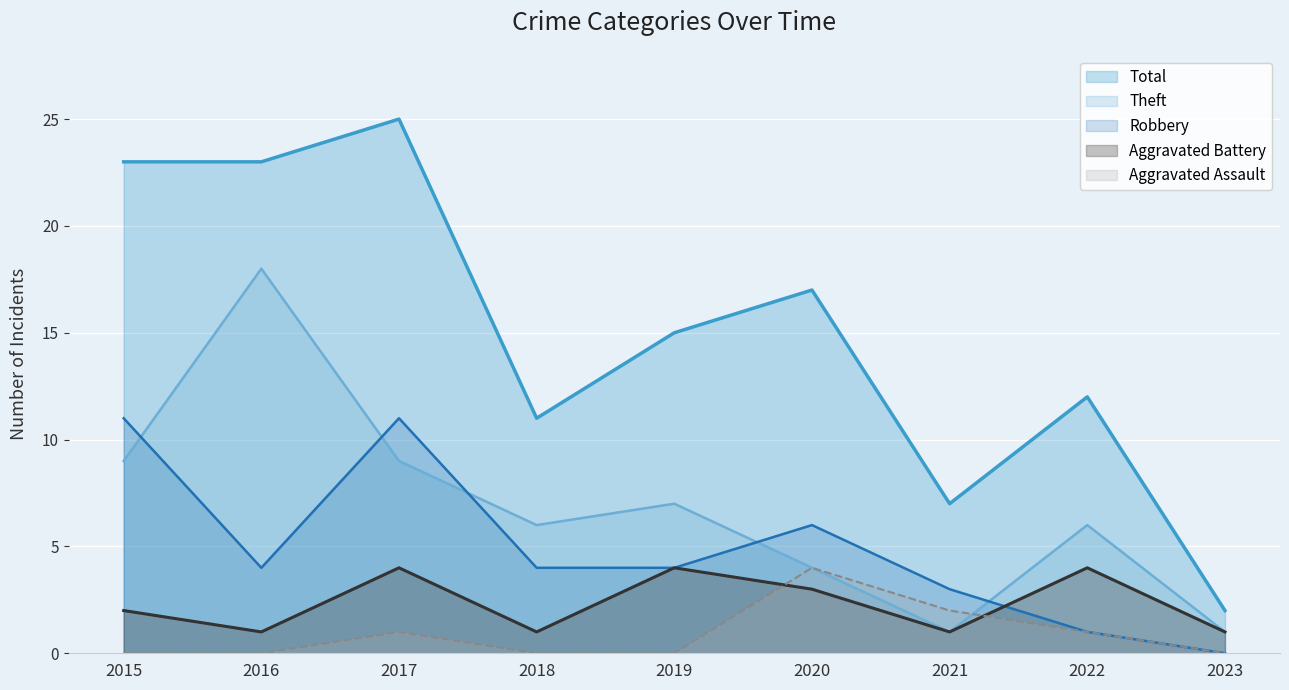

List the series in order of their peak value, highest first.

Total, Theft, Robbery, Aggravated Assault, Aggravated Battery